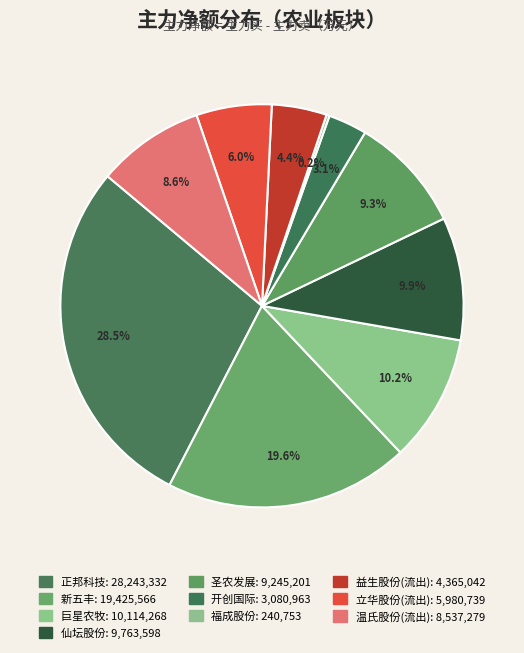

Is there a majority slice in this chart?

No